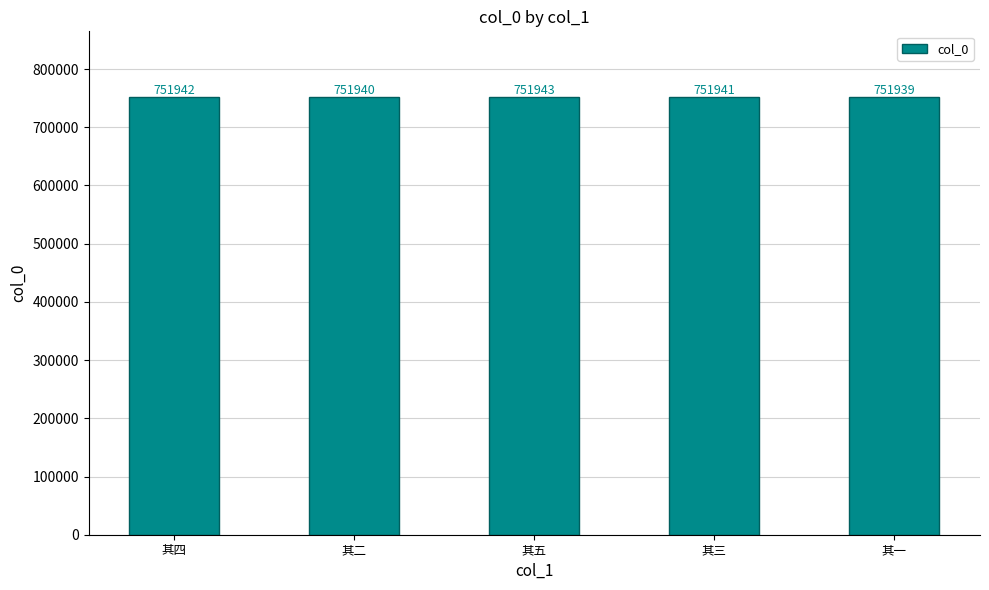

Which has a higher value, 其二 or 其四?

其四